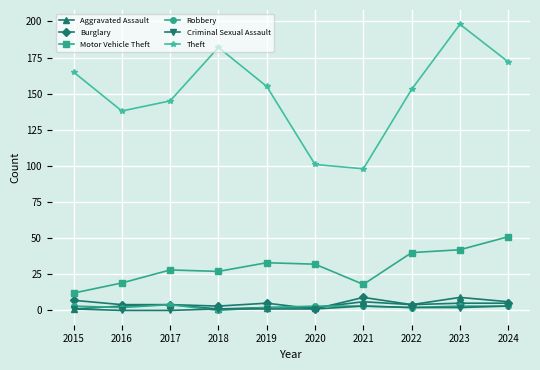

Which series has the widest spread of values?

Theft